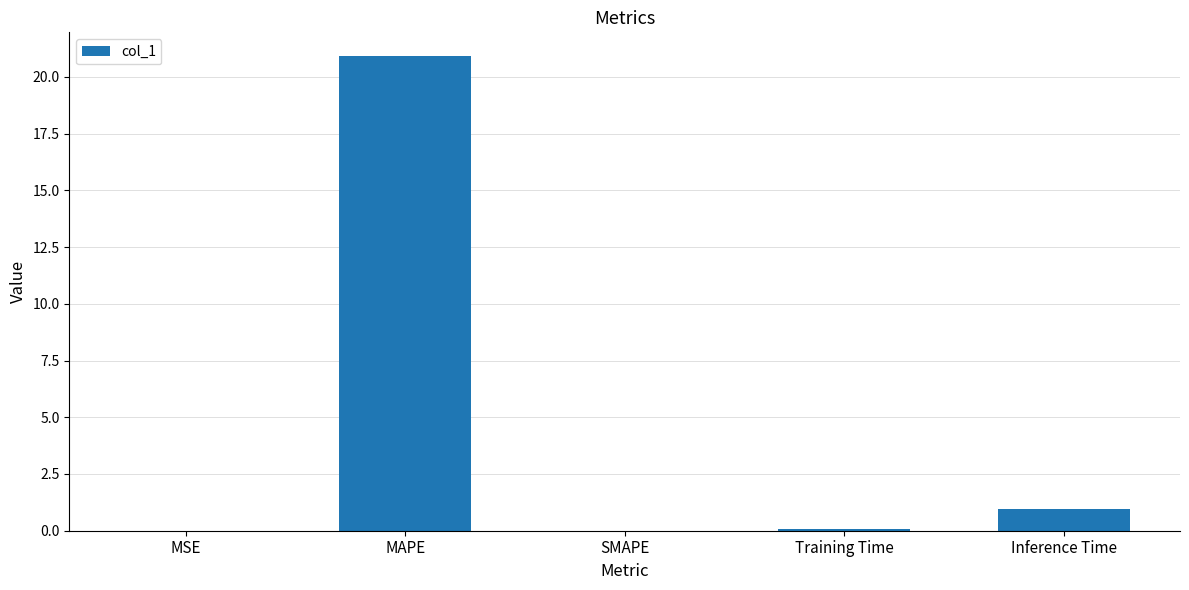

Is it true that the value at SMAPE is -10.2?

False